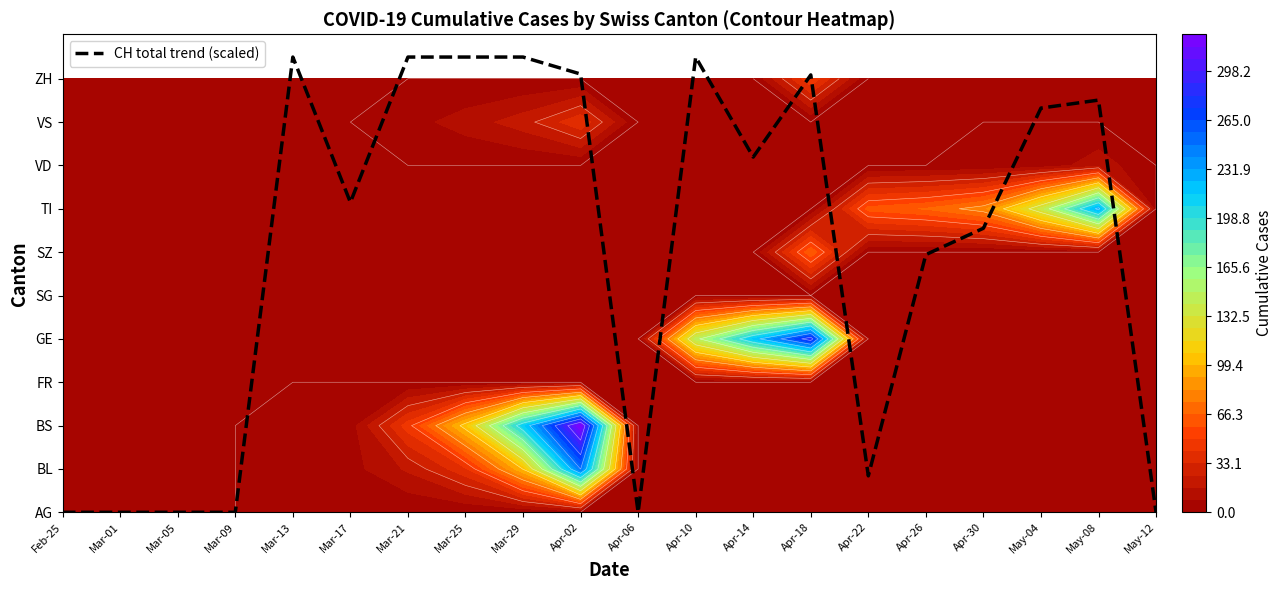

Which label corresponds to the largest value in the chart?

Mar-13